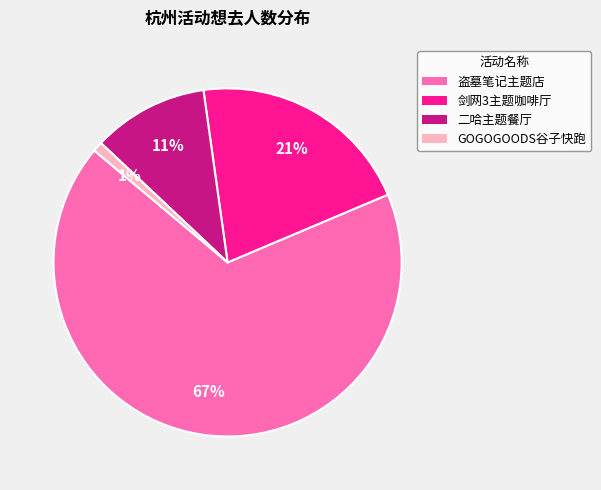

Count the number of slices in the pie.

4